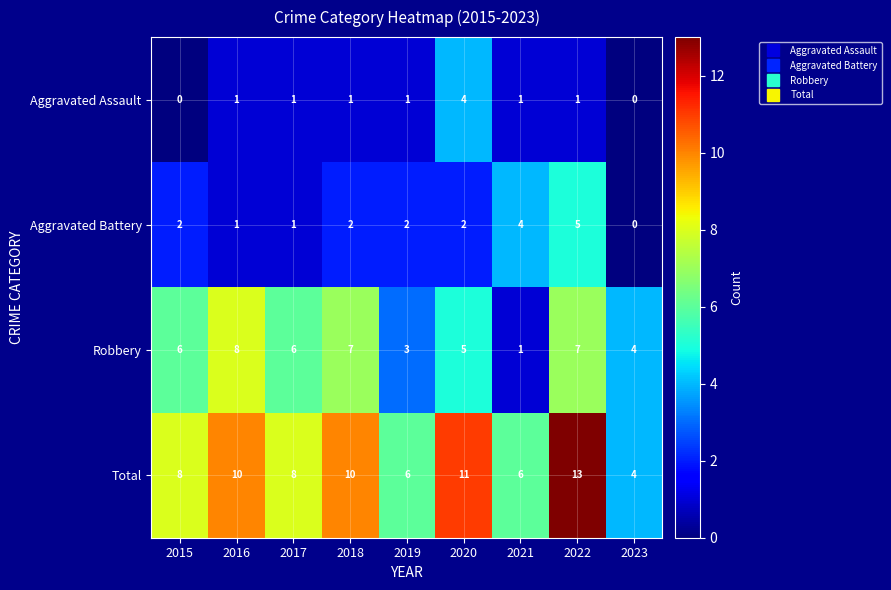

At which label does Total reach its minimum?

2023